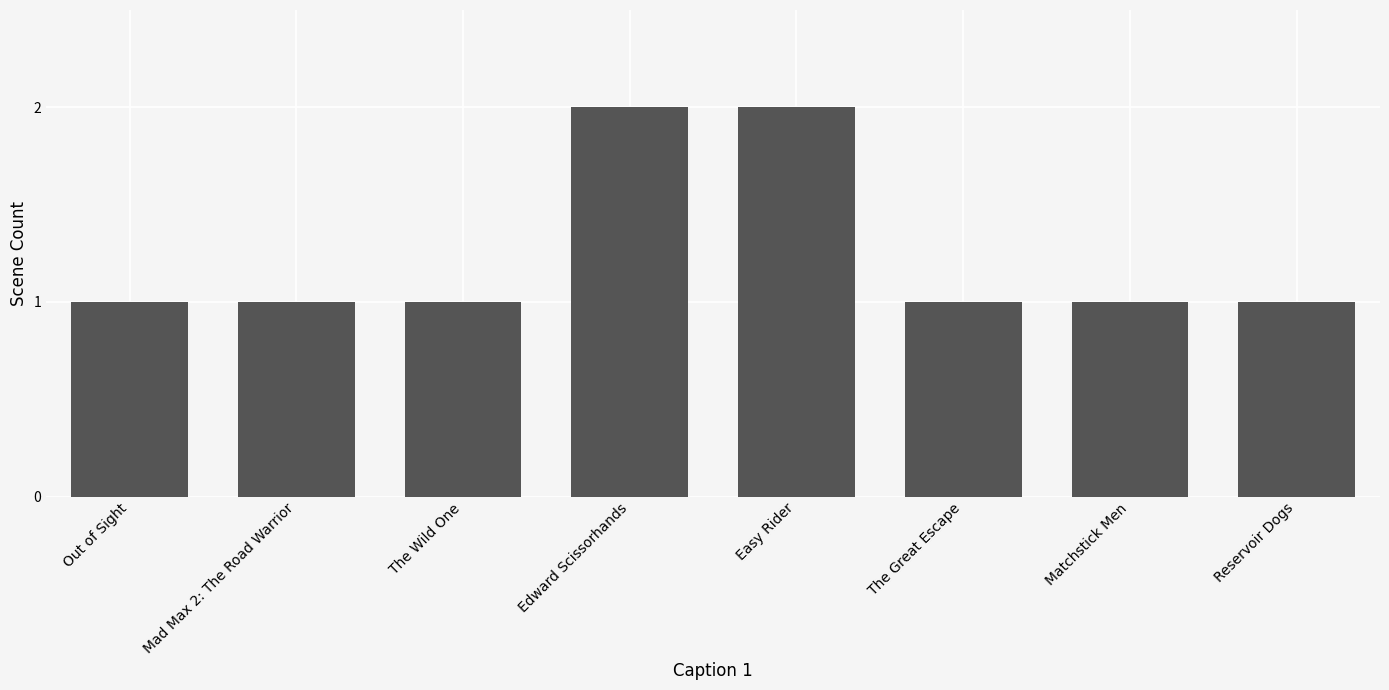

What position from the left is Out of Sight?

1